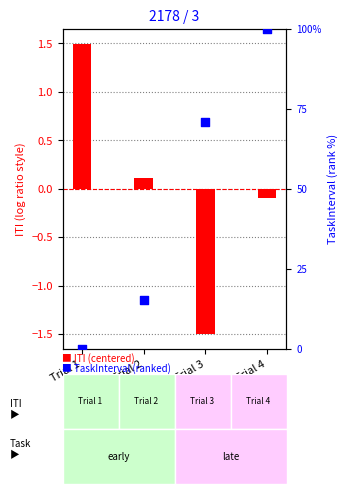

At which category is the sum across all series the highest?

Trial 4